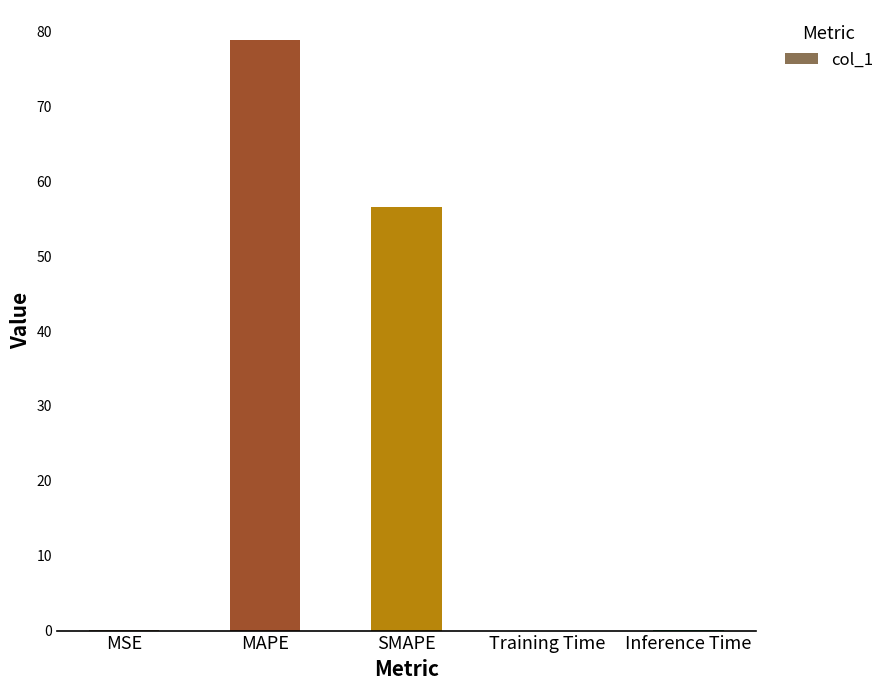

Which has a higher value, Inference Time or MAPE?

MAPE